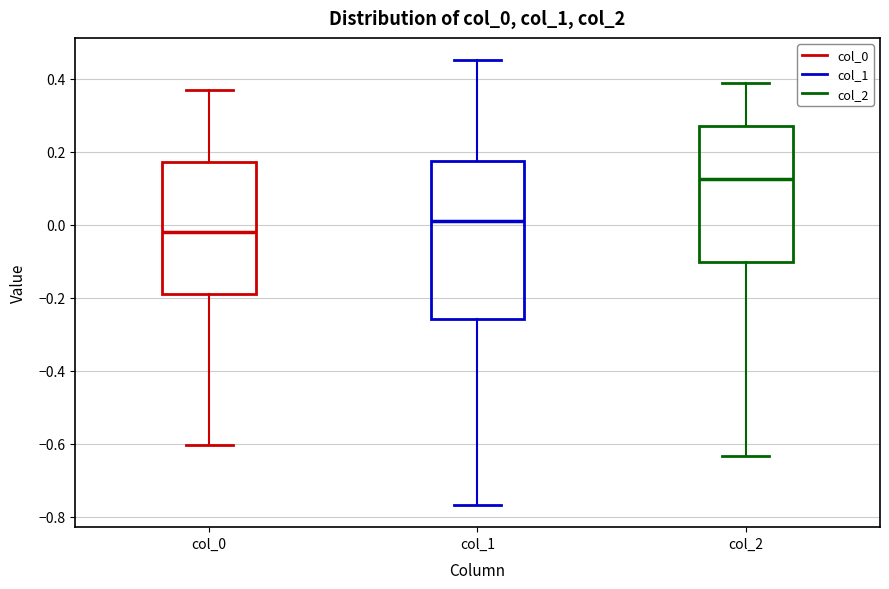

Reading left to right, transcribe this box plot: for each box, give where its median line is, the range the box spans, and where its two whiskers end, as read against the y-axis. The values are not printed on the chart, so give them approximately, as read against the axis.

col_0: median -0.02, box -0.20 to 0.18, whiskers -0.60 to 0.38
col_1: median 0.02, box -0.26 to 0.18, whiskers -0.76 to 0.46
col_2: median 0.12, box -0.10 to 0.28, whiskers -0.64 to 0.38